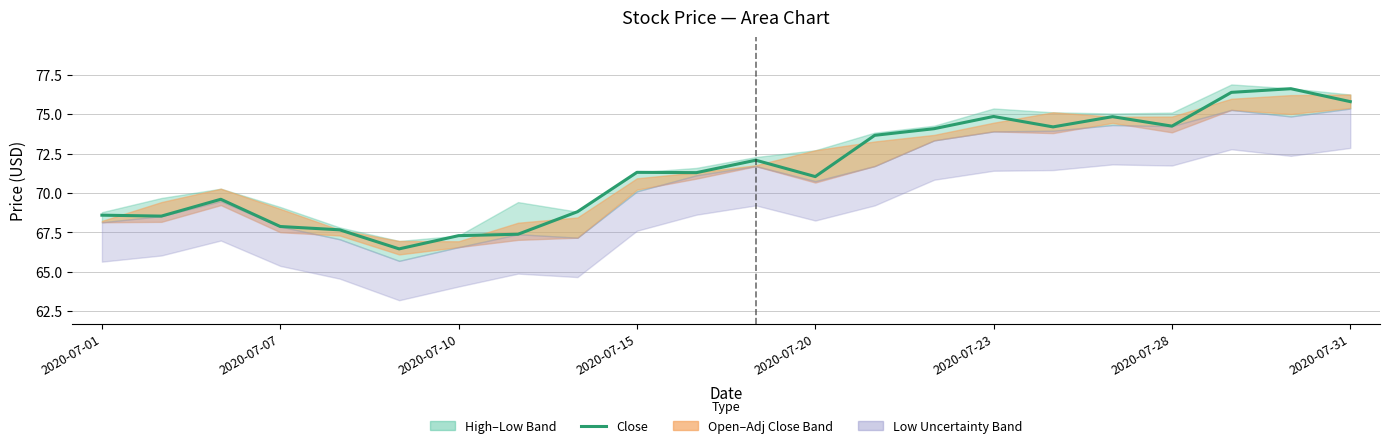

Between 12 and 13, which is larger?

13